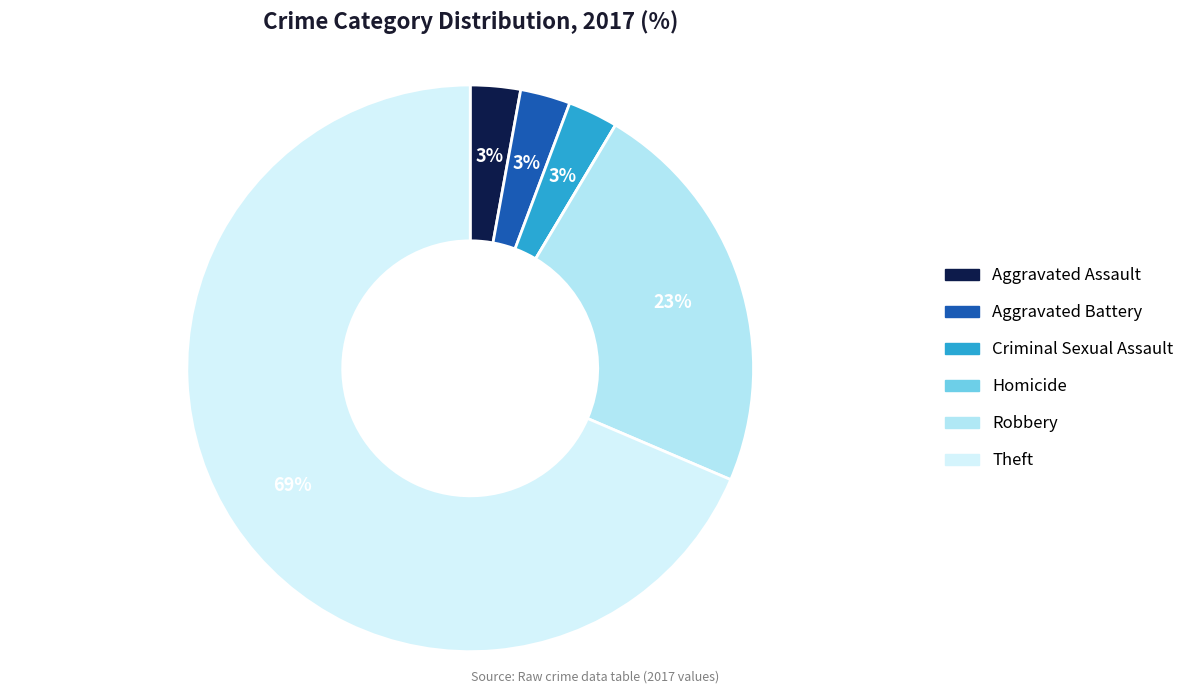

Rank the categories by value from lowest to highest.

Homicide, Aggravated Assault, Aggravated Battery, Criminal Sexual Assault, Robbery, Theft